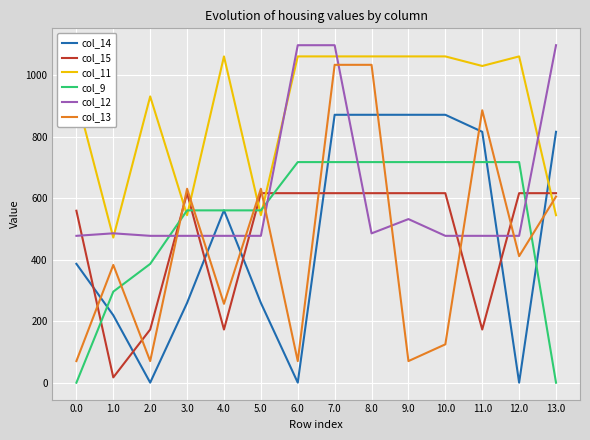

Which series has the widest spread of values?

col_13